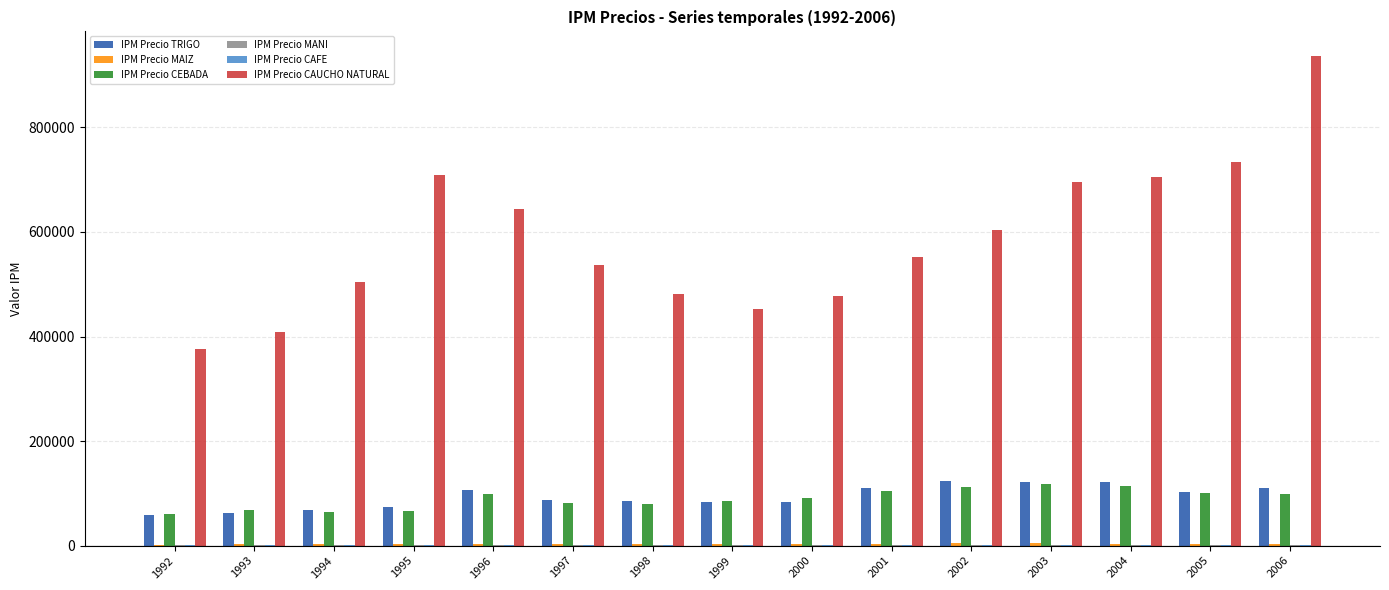

At which category is the sum across all series the highest?

2006